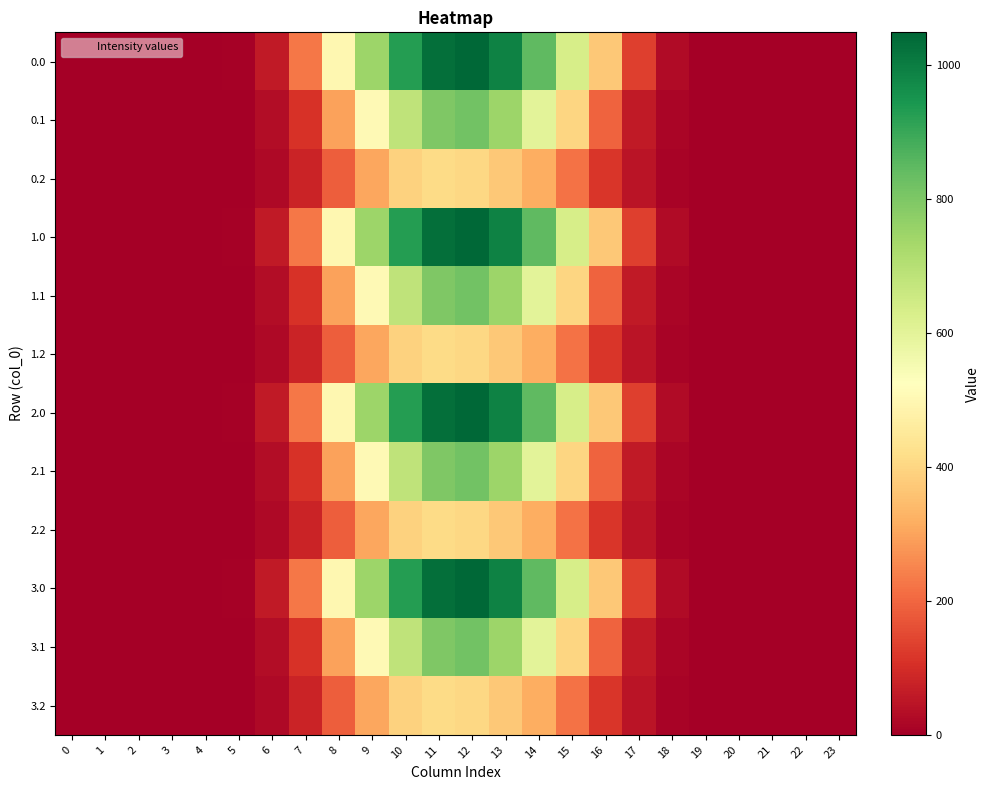

Rank the series by their maximum value, from highest to lowest.

0.0, 1.0, 2.0, 3.0, 0.1, 1.1, 2.1, 3.1, 0.2, 1.2, 2.2, 3.2